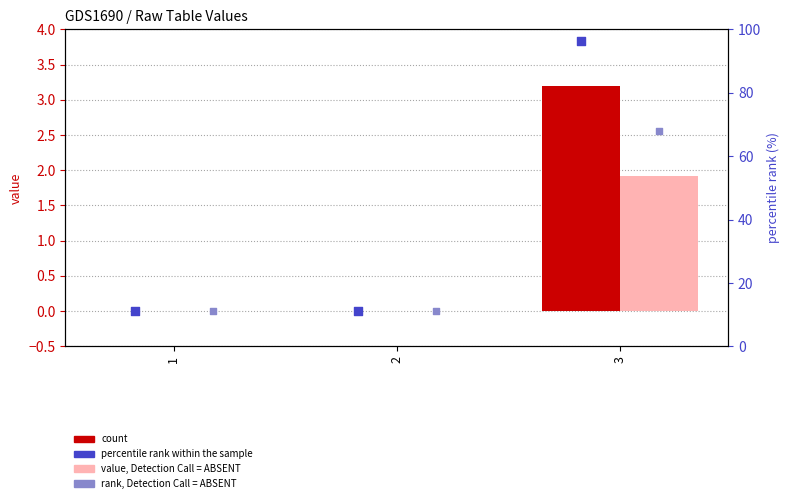

Which series has the largest Y range (max minus min)?

percentile rank within the sample